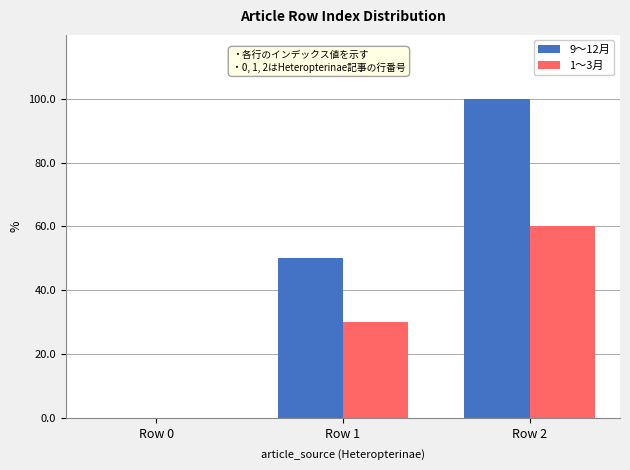

Are the bars grouped side by side (vs. stacked)?

Yes